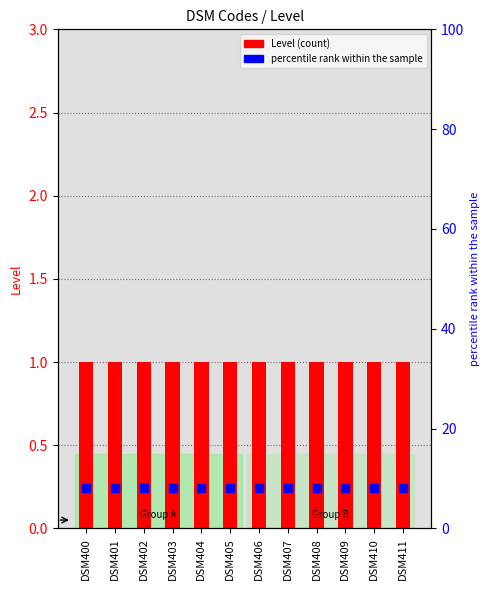

Which series has the largest total across all categories?

percentile rank within the sample